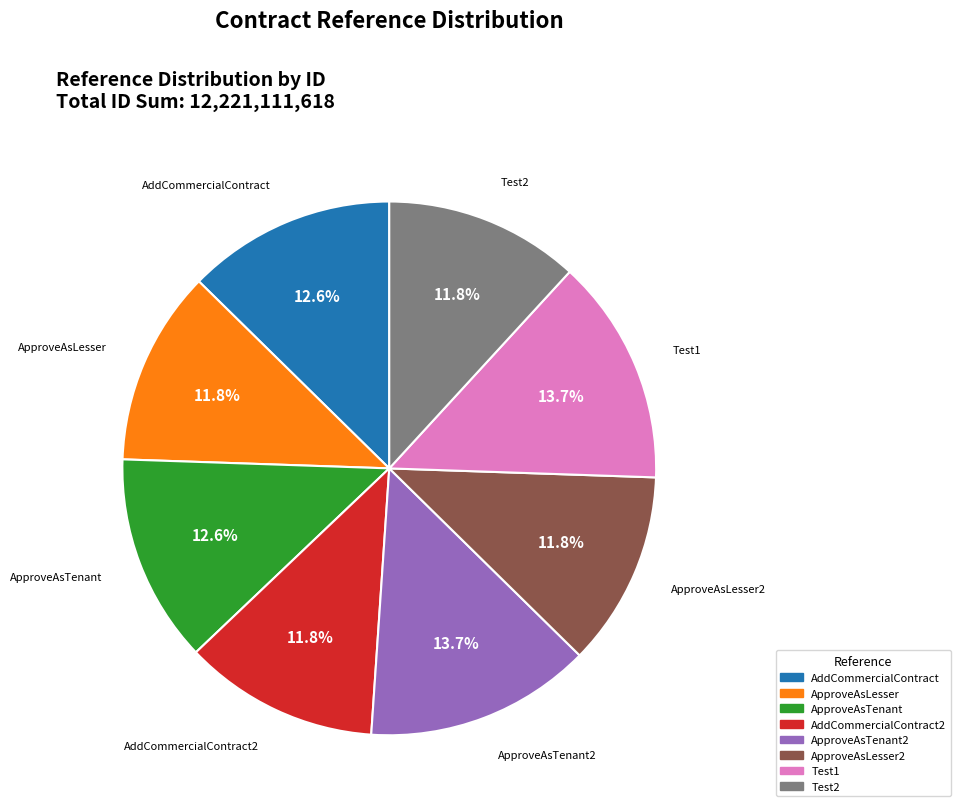

Is there any slice that represents more than half of the pie?

No